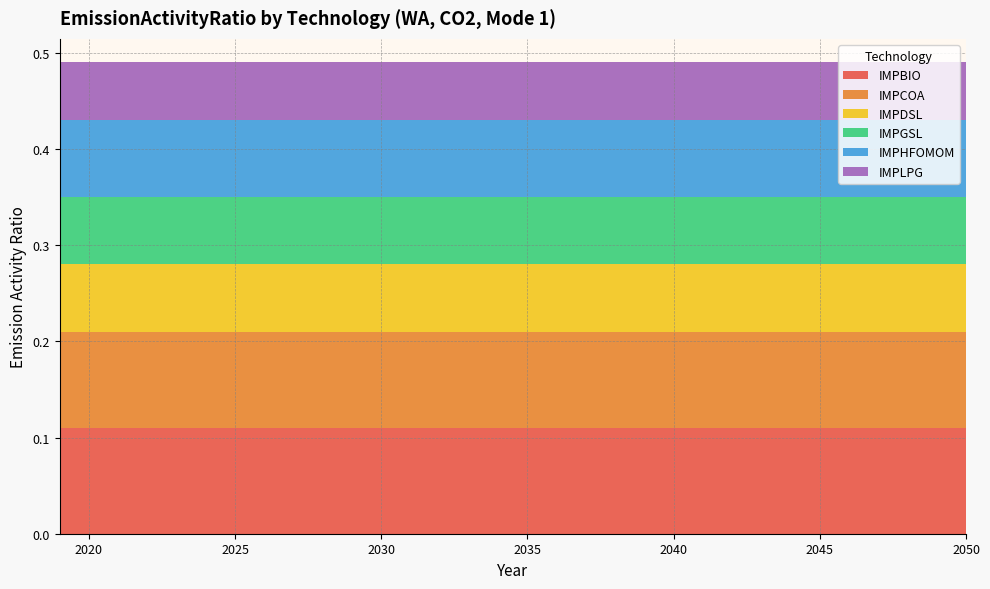

Reading right to left, extract all data points from this chart.

IMPBIO: 2050=0.1	2049=0.1	2048=0.1	2047=0.1	2046=0.1	2045=0.1	2044=0.1	2043=0.1	2042=0.1	2041=0.1	2040=0.1	2039=0.1	2038=0.1	2037=0.1	2036=0.1	2035=0.1	2034=0.1	2033=0.1	2032=0.1	2031=0.1	2030=0.1	2029=0.1	2028=0.1	2027=0.1	2026=0.1	2025=0.1	2024=0.1	2023=0.1	2022=0.1	2021=0.1	2020=0.1	2019=0.1
IMPCOA: 2050=0.1	2049=0.1	2048=0.1	2047=0.1	2046=0.1	2045=0.1	2044=0.1	2043=0.1	2042=0.1	2041=0.1	2040=0.1	2039=0.1	2038=0.1	2037=0.1	2036=0.1	2035=0.1	2034=0.1	2033=0.1	2032=0.1	2031=0.1	2030=0.1	2029=0.1	2028=0.1	2027=0.1	2026=0.1	2025=0.1	2024=0.1	2023=0.1	2022=0.1	2021=0.1	2020=0.1	2019=0.1
IMPDSL: 2050=0.1	2049=0.1	2048=0.1	2047=0.1	2046=0.1	2045=0.1	2044=0.1	2043=0.1	2042=0.1	2041=0.1	2040=0.1	2039=0.1	2038=0.1	2037=0.1	2036=0.1	2035=0.1	2034=0.1	2033=0.1	2032=0.1	2031=0.1	2030=0.1	2029=0.1	2028=0.1	2027=0.1	2026=0.1	2025=0.1	2024=0.1	2023=0.1	2022=0.1	2021=0.1	2020=0.1	2019=0.1
IMPGSL: 2050=0.1	2049=0.1	2048=0.1	2047=0.1	2046=0.1	2045=0.1	2044=0.1	2043=0.1	2042=0.1	2041=0.1	2040=0.1	2039=0.1	2038=0.1	2037=0.1	2036=0.1	2035=0.1	2034=0.1	2033=0.1	2032=0.1	2031=0.1	2030=0.1	2029=0.1	2028=0.1	2027=0.1	2026=0.1	2025=0.1	2024=0.1	2023=0.1	2022=0.1	2021=0.1	2020=0.1	2019=0.1
IMPHFOMOM: 2050=0.1	2049=0.1	2048=0.1	2047=0.1	2046=0.1	2045=0.1	2044=0.1	2043=0.1	2042=0.1	2041=0.1	2040=0.1	2039=0.1	2038=0.1	2037=0.1	2036=0.1	2035=0.1	2034=0.1	2033=0.1	2032=0.1	2031=0.1	2030=0.1	2029=0.1	2028=0.1	2027=0.1	2026=0.1	2025=0.1	2024=0.1	2023=0.1	2022=0.1	2021=0.1	2020=0.1	2019=0.1
IMPLPG: 2050=0.1	2049=0.1	2048=0.1	2047=0.1	2046=0.1	2045=0.1	2044=0.1	2043=0.1	2042=0.1	2041=0.1	2040=0.1	2039=0.1	2038=0.1	2037=0.1	2036=0.1	2035=0.1	2034=0.1	2033=0.1	2032=0.1	2031=0.1	2030=0.1	2029=0.1	2028=0.1	2027=0.1	2026=0.1	2025=0.1	2024=0.1	2023=0.1	2022=0.1	2021=0.1	2020=0.1	2019=0.1